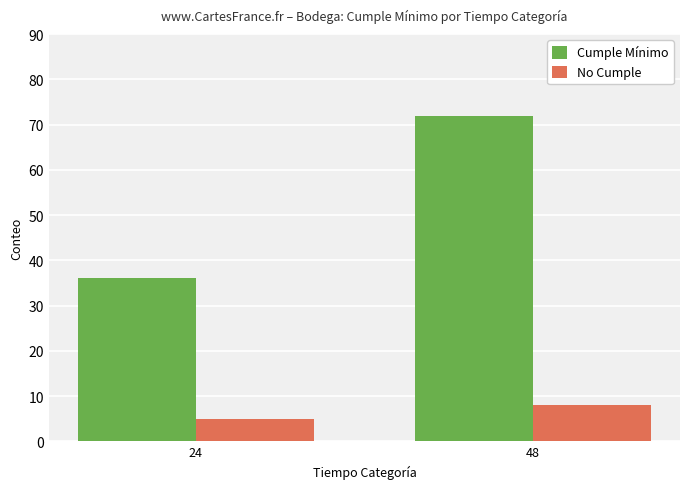

Are the bars grouped side by side (vs. stacked)?

Yes